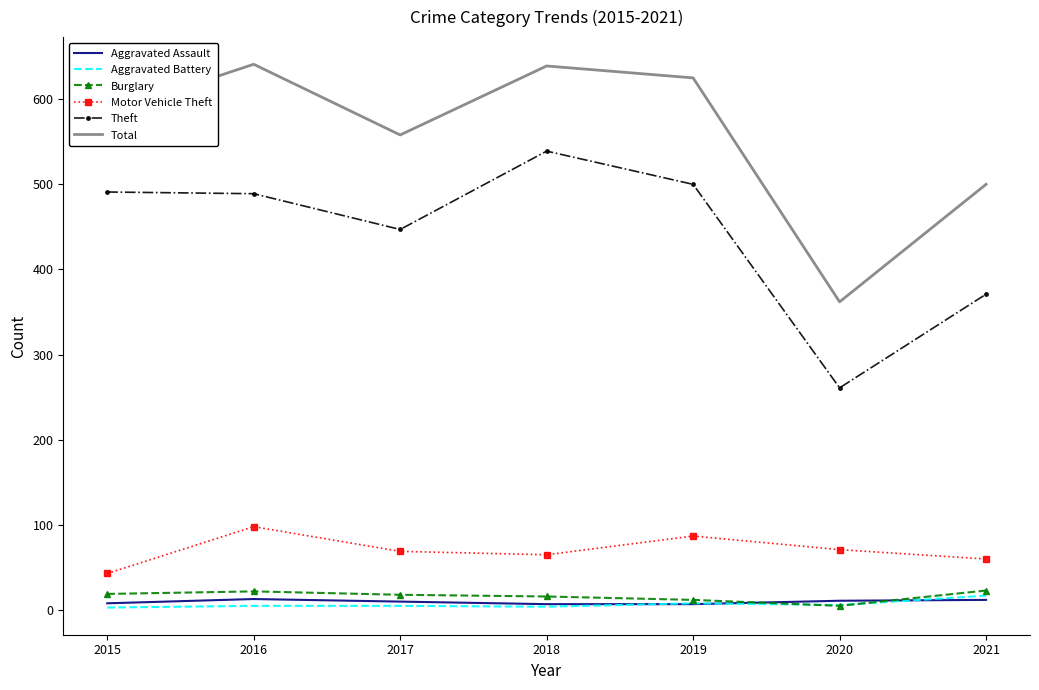

True or false: Burglary and Total intersect in this chart.

False